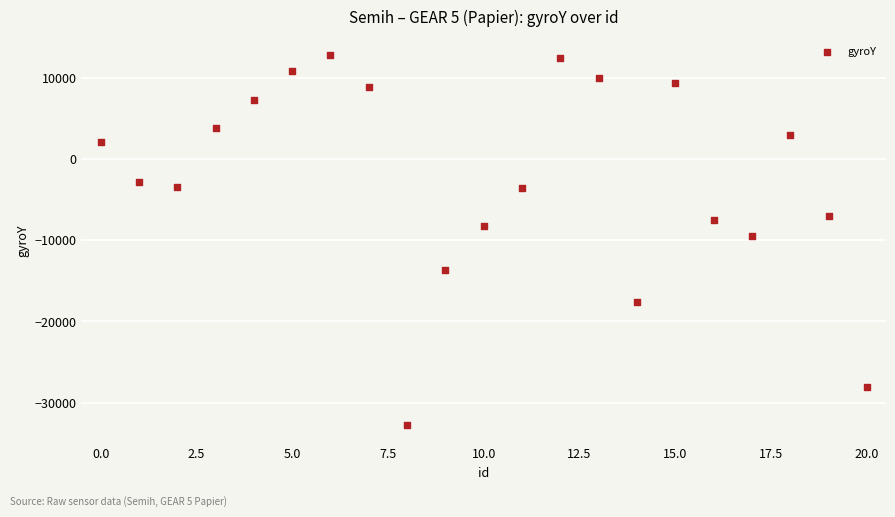

What Y value in the scatter plot is closest to -9983?

-9425